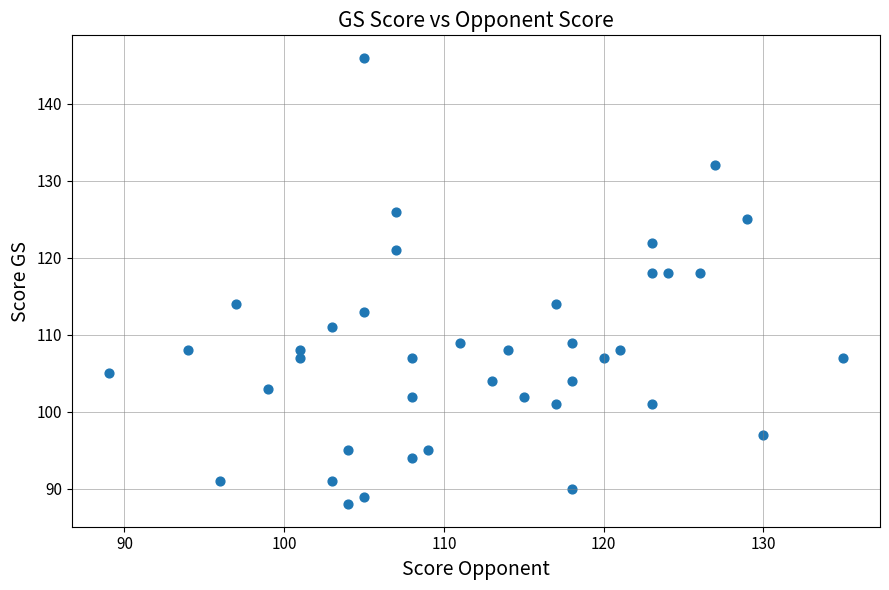

What is the range of Y values (max minus min)?

58